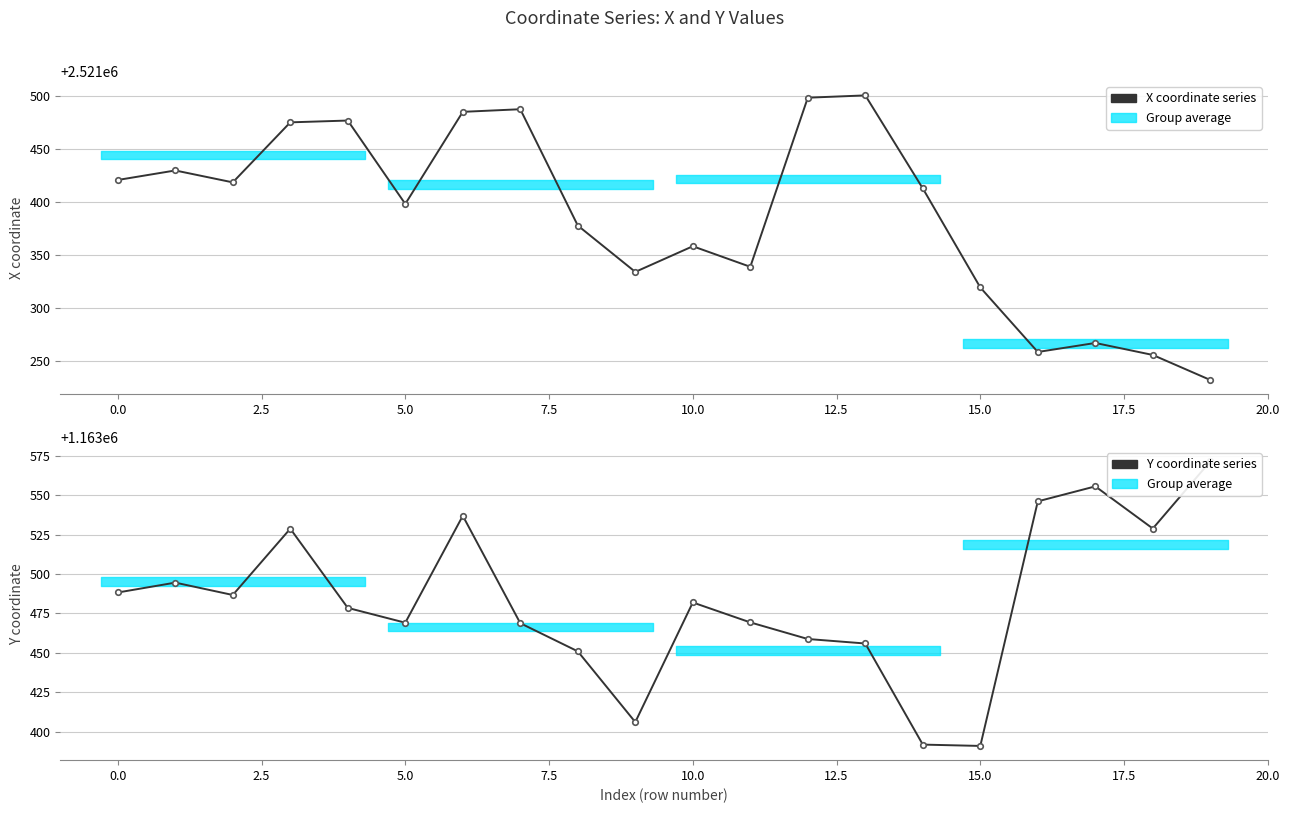

How many values in the Y coordinate series series exceed 1163481?

10